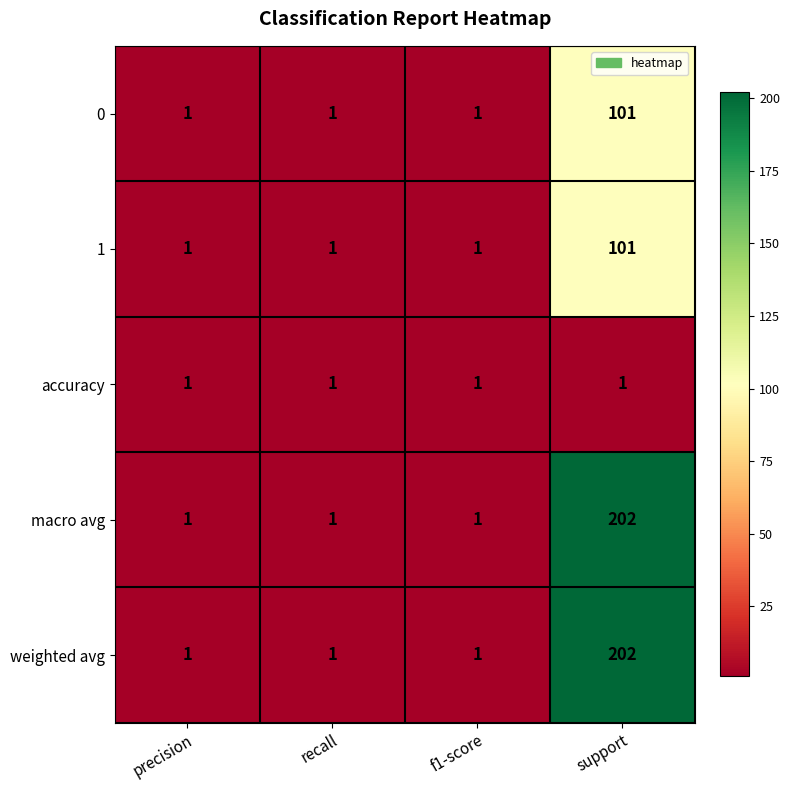

What is the difference between the weighted avg values at f1-score and support?

201